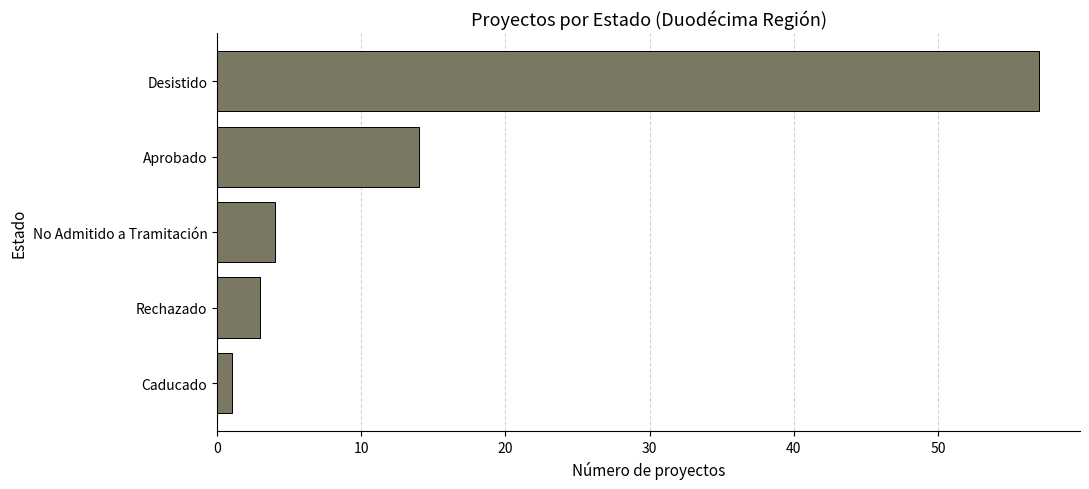

How many categories are shown in the chart?

5